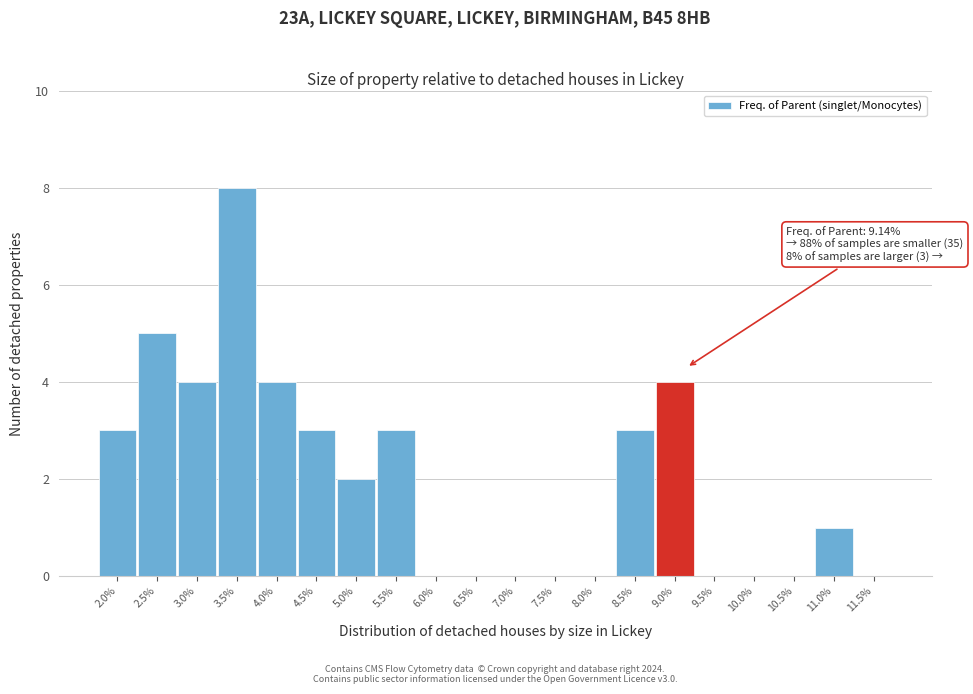

Reading right to left, what are all the values shown in this chart?

11.5%=0	11.0%=1	10.5%=0	10.0%=0	9.5%=0	9.0%=4	8.5%=3	8.0%=0	7.5%=0	7.0%=0	6.5%=0	6.0%=0	5.5%=3	5.0%=2	4.5%=3	4.0%=4	3.5%=8	3.0%=4	2.5%=5	2.0%=3